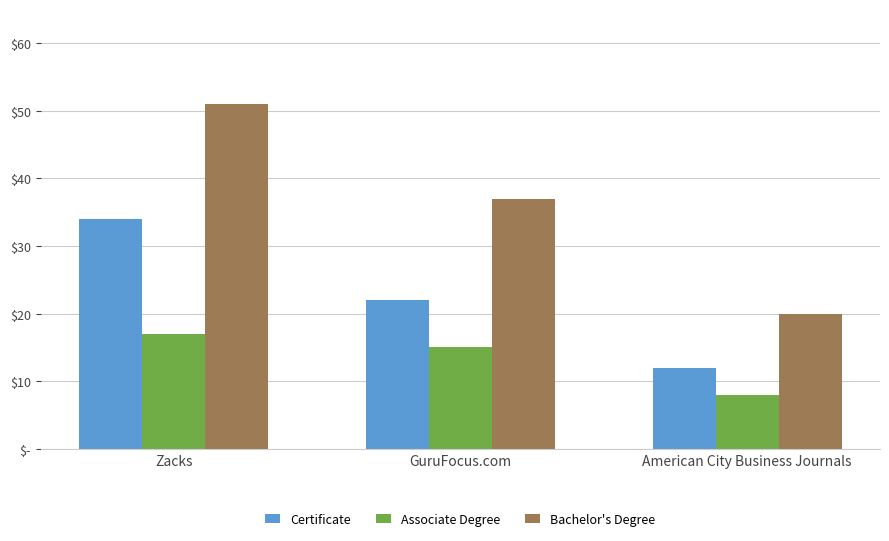

Does the chart contain stacked bars?

No